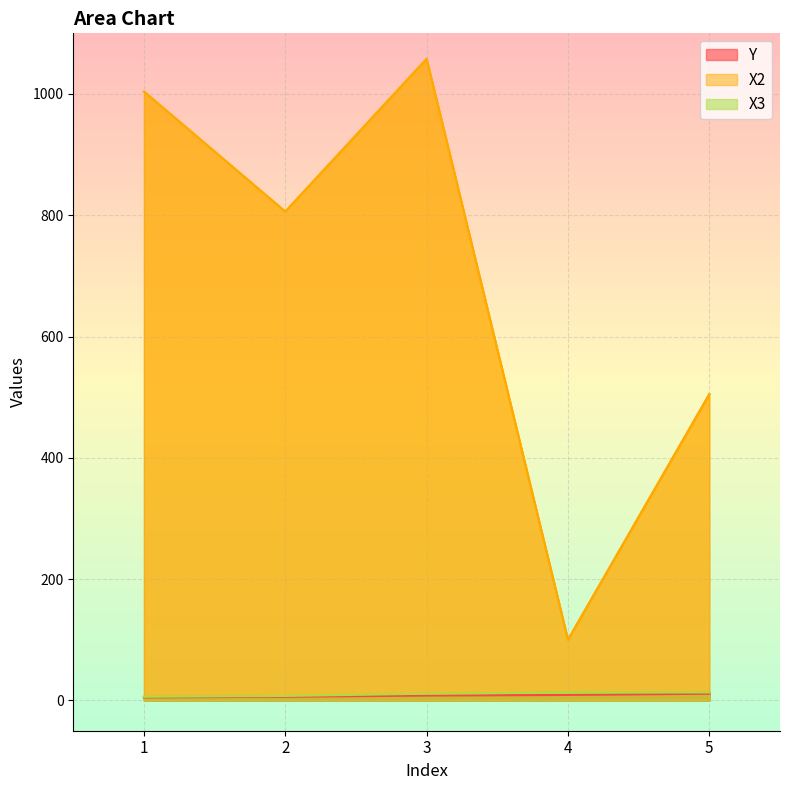

Reading left to right, what are all the values shown in this chart?

Y: 5.0	6.0	8.0	9.0	11.0
X2: 1004.0	806.0	1058.0	100.0	505.0
X3: 6.0	7.3	11.0	13.0	13.1